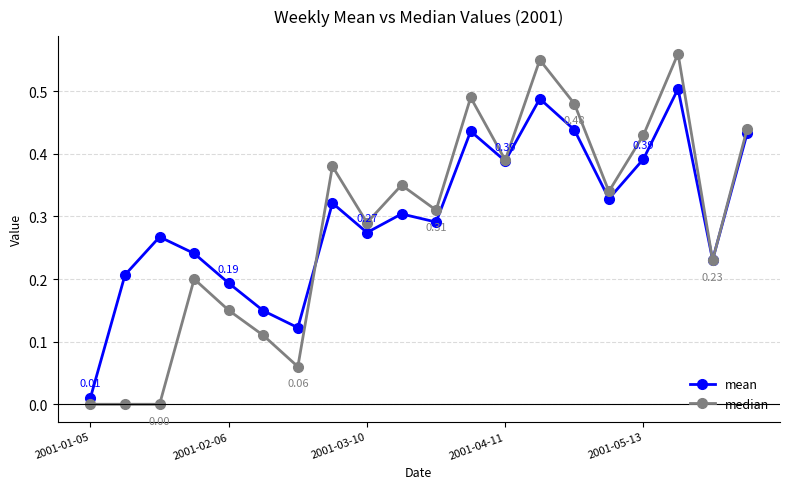

Which series has the widest spread of values?

median